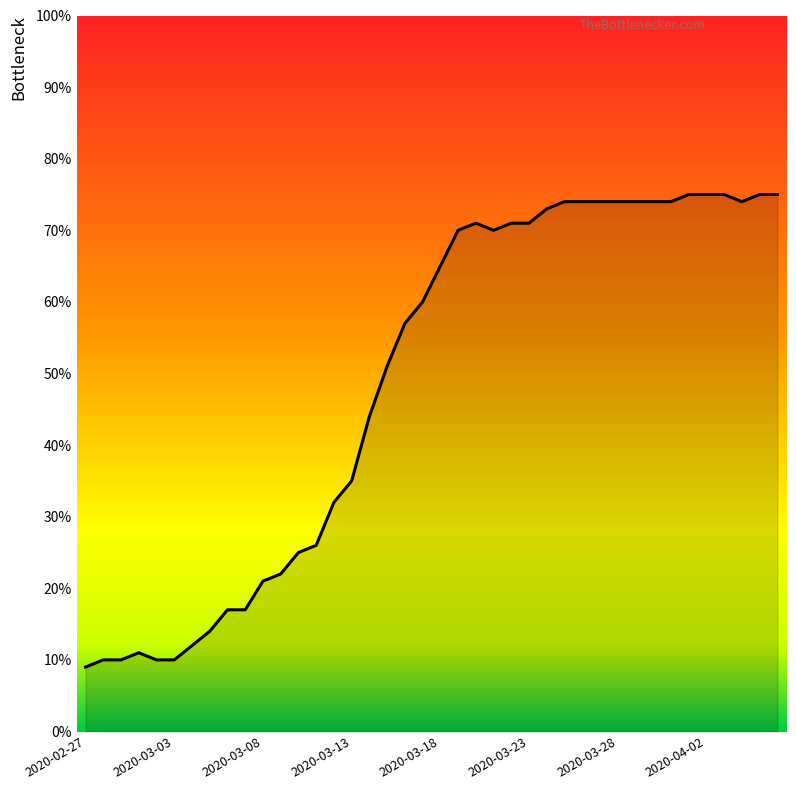

What is the difference between the maximum and minimum values?

66